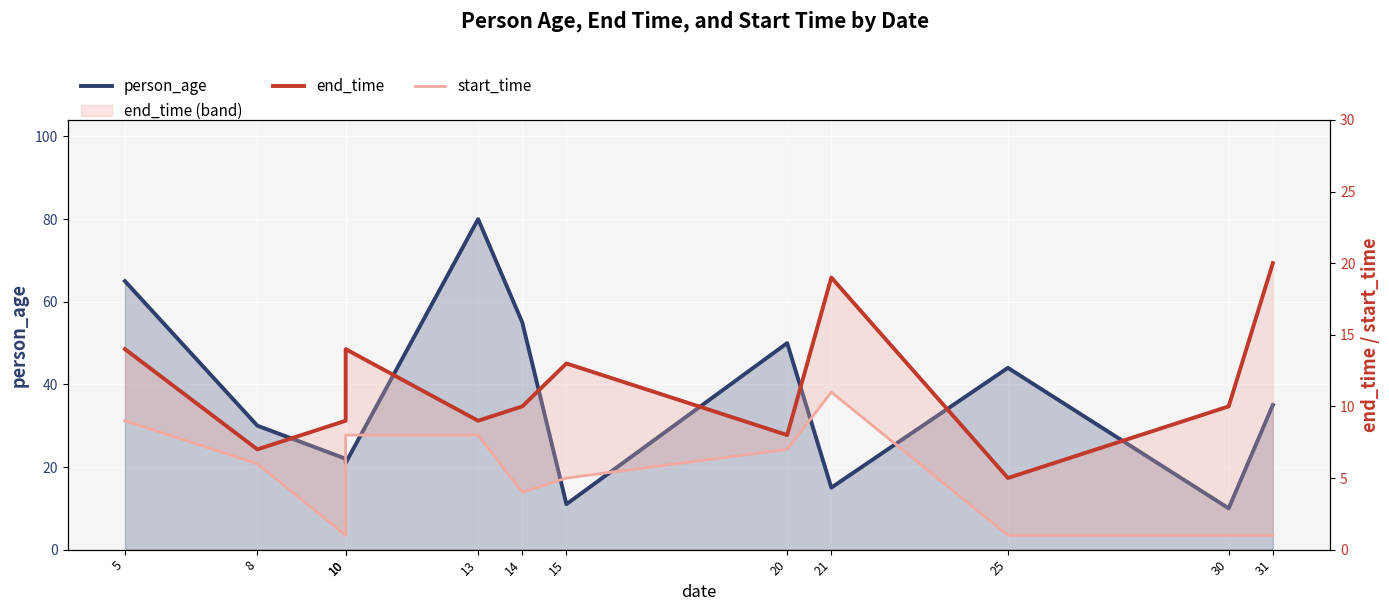

What is the sum of the end_time values at 30 and 14?

20